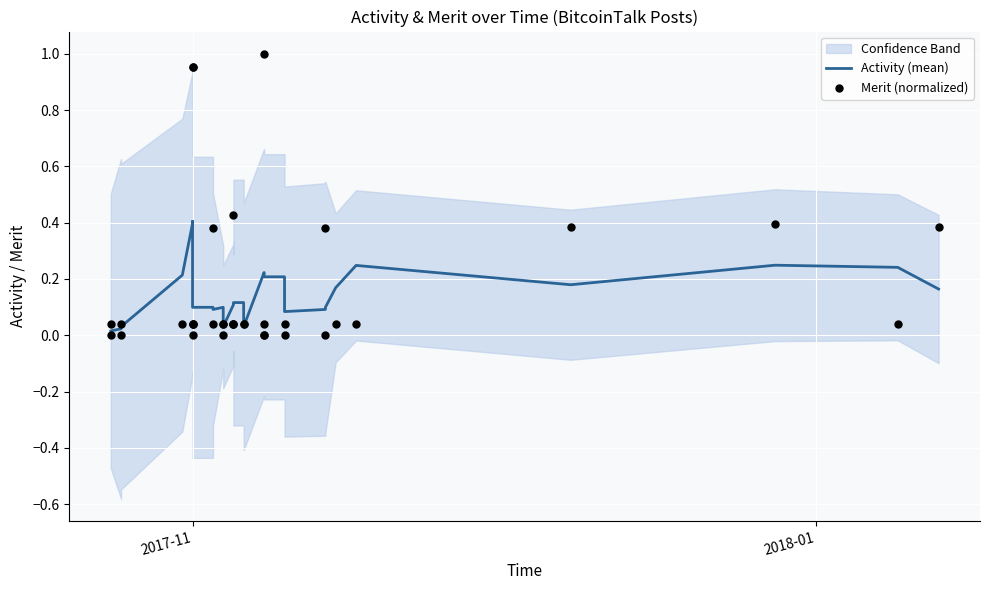

Which series has the largest total across all categories?

Merit (normalized)